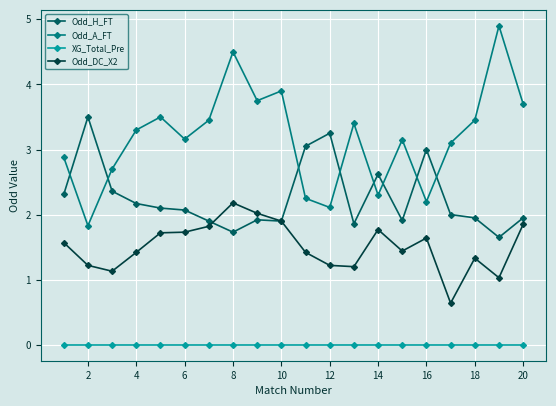

Rank the series by their maximum value, from lowest to highest.

XG_Total_Pre, Odd_DC_X2, Odd_H_FT, Odd_A_FT